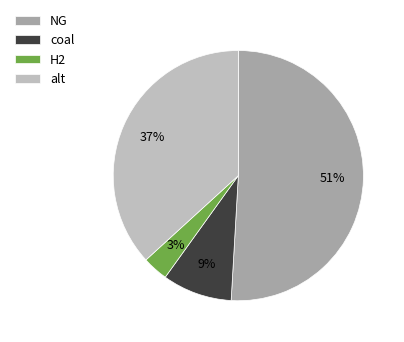

Count the number of slices in the pie.

4